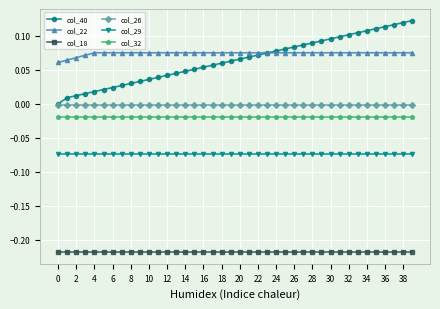

Which series has the largest range (max minus min)?

col_40